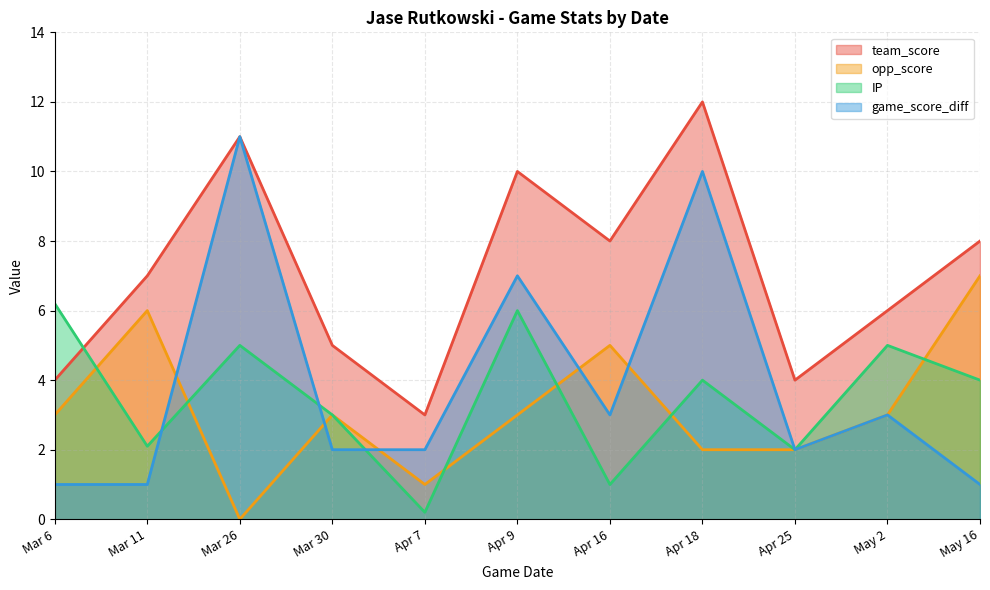

How many interior local valleys does the IP series have?

4